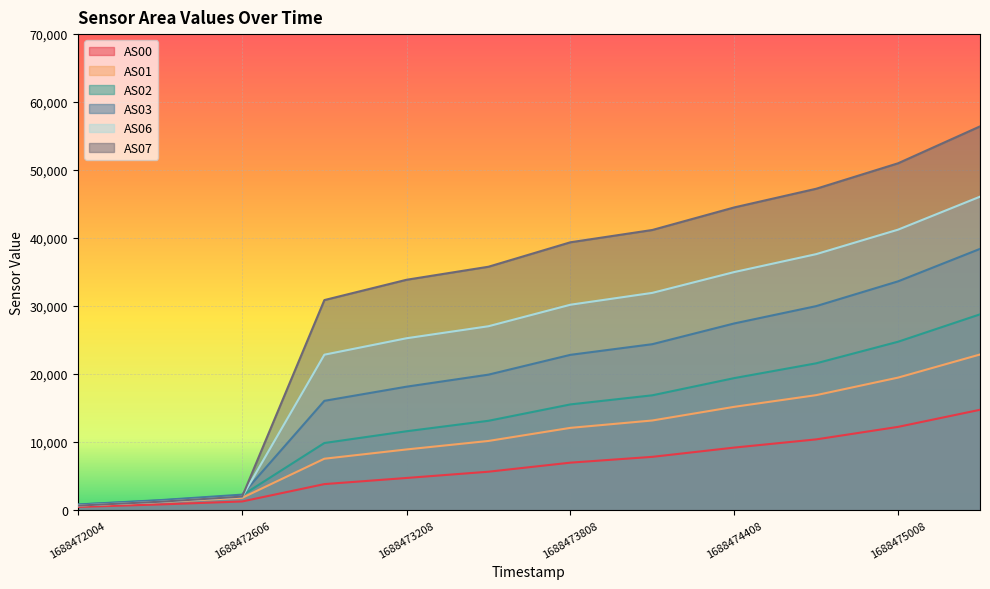

What is the value of the AS06 point at the 7th from the left?

30204